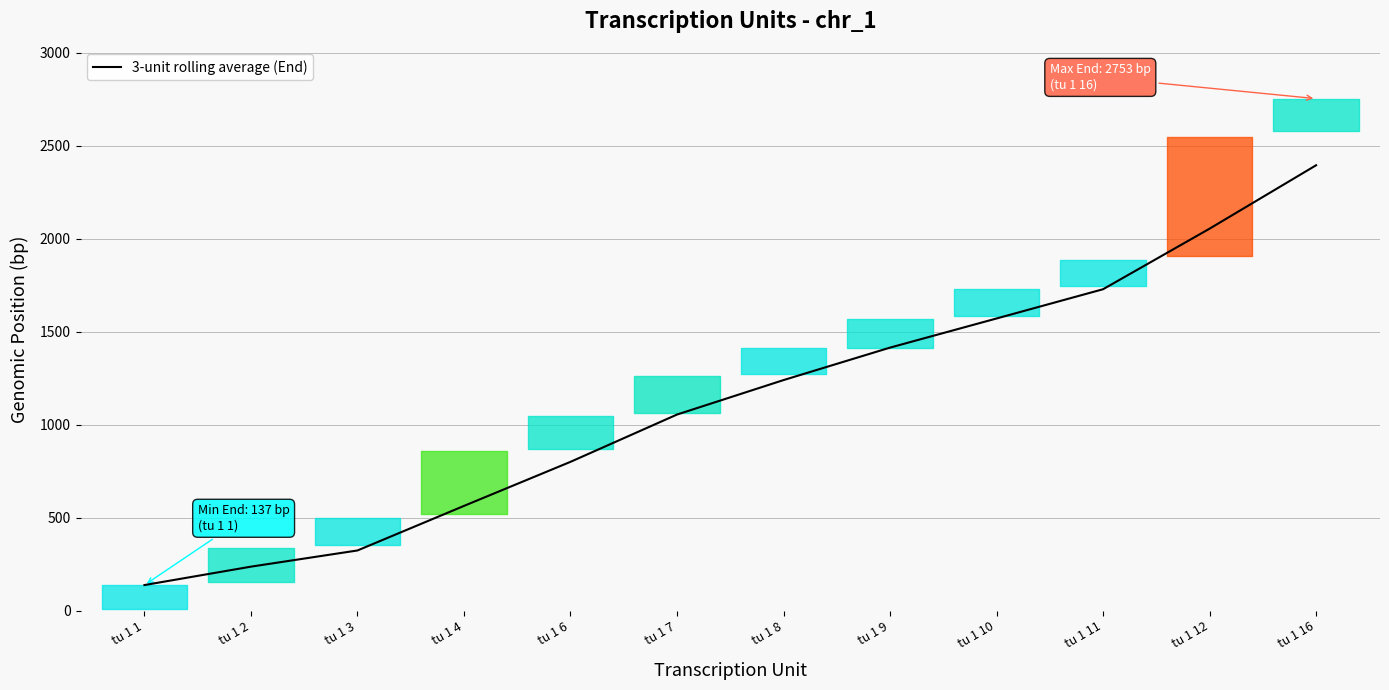

The value at tu 1 12 is 2053.7. True or false?

True